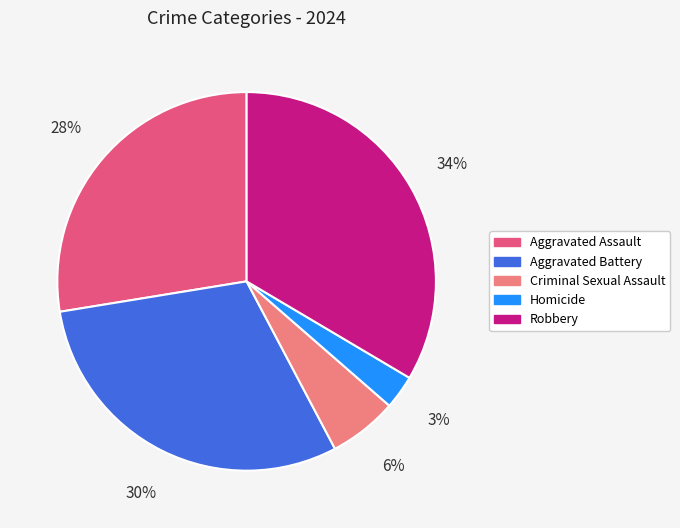

True or false: Criminal Sexual Assault accounts for 18% of the total.

False